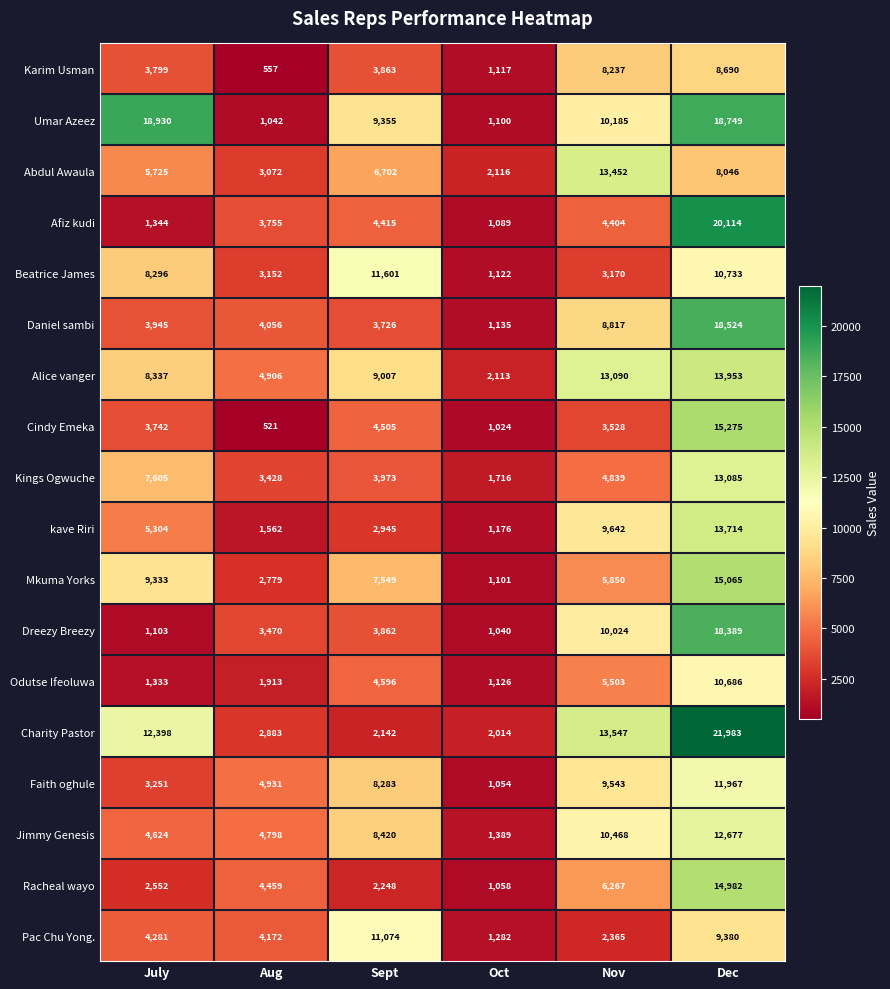

True or false: Daniel sambi has a value of 6077 at Sept.

False